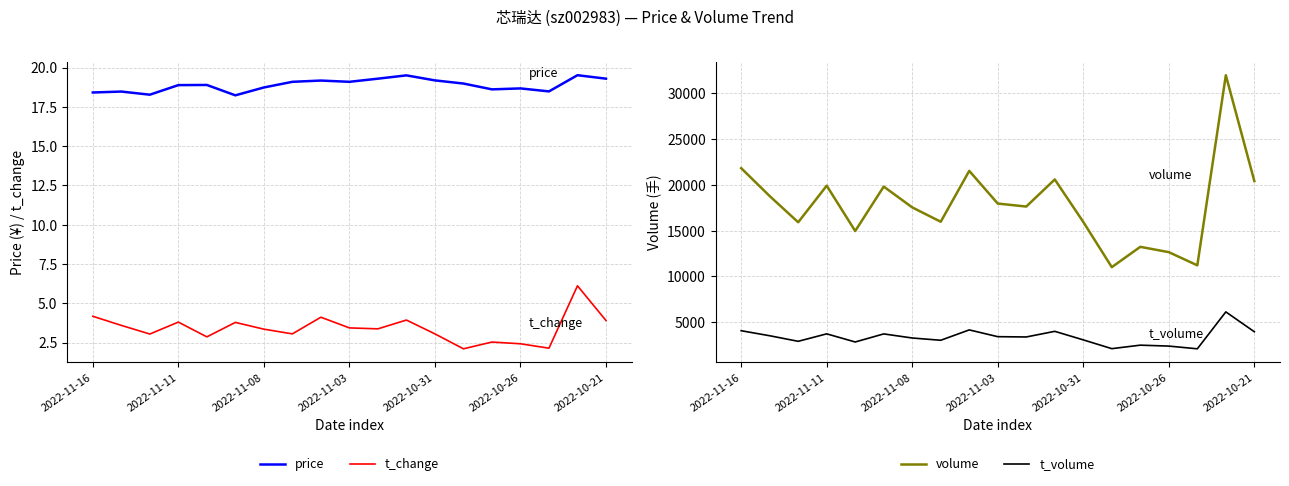

What is the lowest value of the price series?

18.2